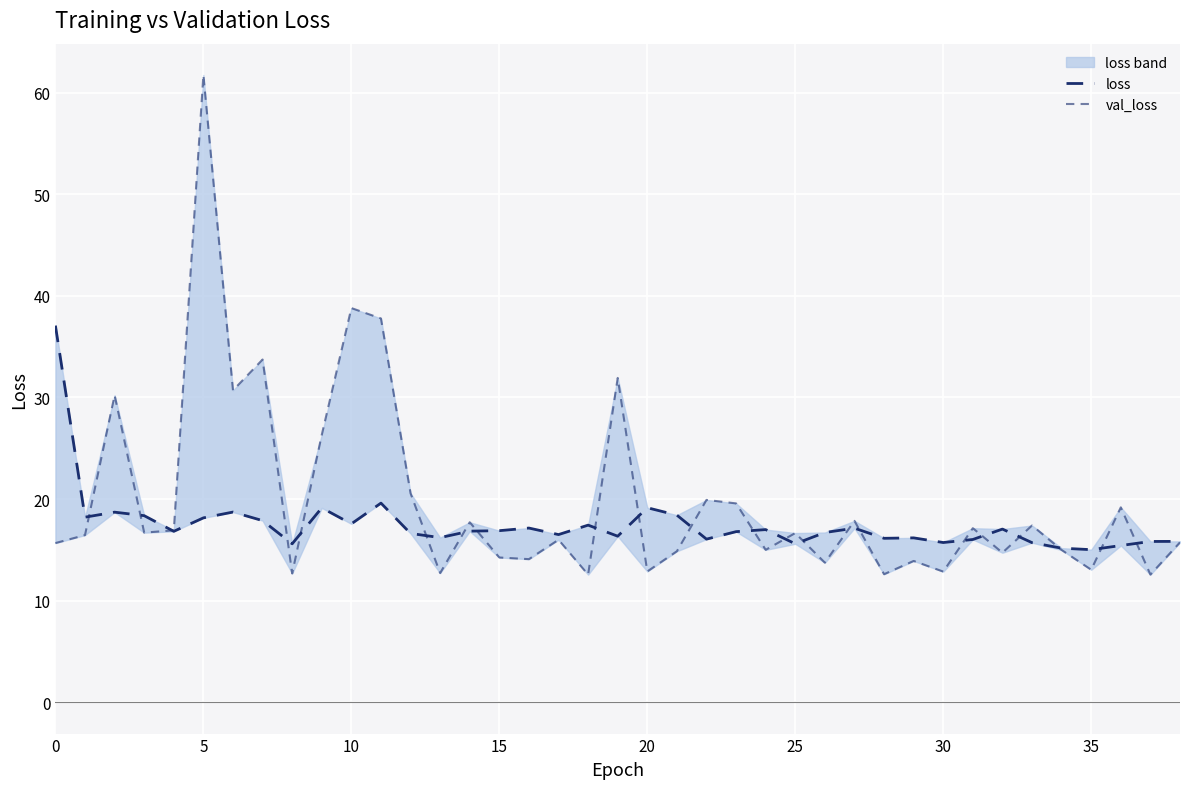

Reading left to right, list all the values displayed in this chart.

loss: 37.1	18.2	18.7	18.4	16.8	18.1	18.7	17.9	15.6	19.1	17.6	19.6	16.6	16.2	16.8	16.9	17.1	16.5	17.4	16.3	19.1	18.4	16.1	16.8	17.0	15.6	16.7	17.1	16.1	16.2	15.7	16.0	17.0	15.7	15.2	15.0	15.4	15.8	15.8
val_loss: 15.7	16.5	30.2	16.7	16.9	61.7	30.7	33.7	12.7	26.3	38.8	37.8	20.6	12.7	17.7	14.2	14.1	16.0	12.6	31.9	12.9	14.9	19.9	19.6	15.0	16.7	13.7	17.9	12.6	13.9	12.9	17.1	14.7	17.4	15.0	13.0	19.2	12.6	15.7